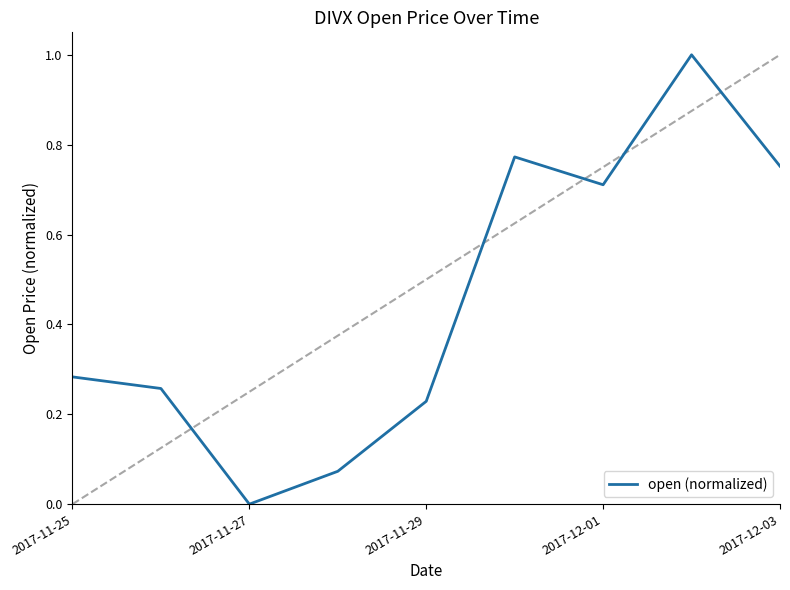

What is the maximum value shown in the chart?

1.0